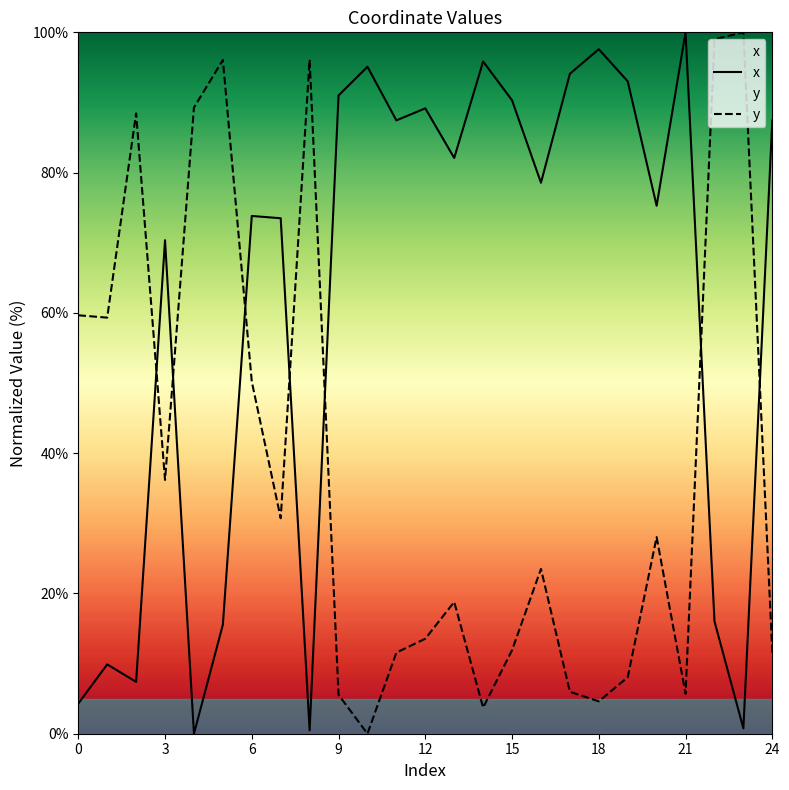

Rank the series by their average value, from highest to lowest.

x, y